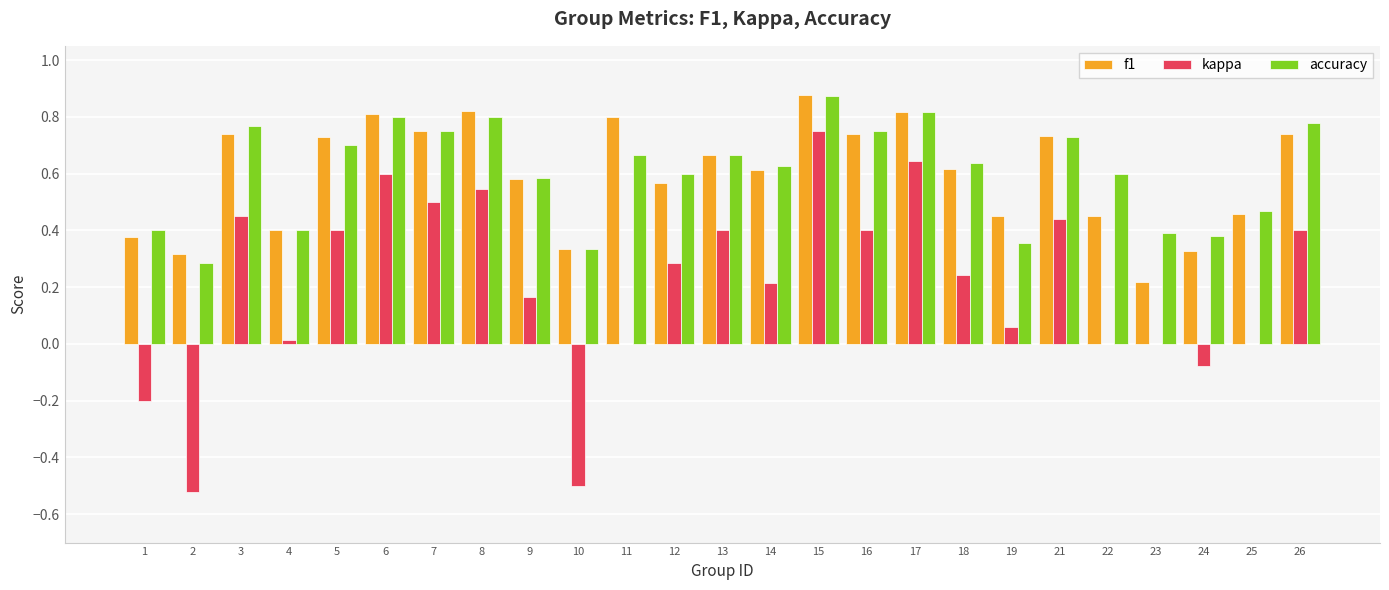

What is the sum of all f1 values?

14.9